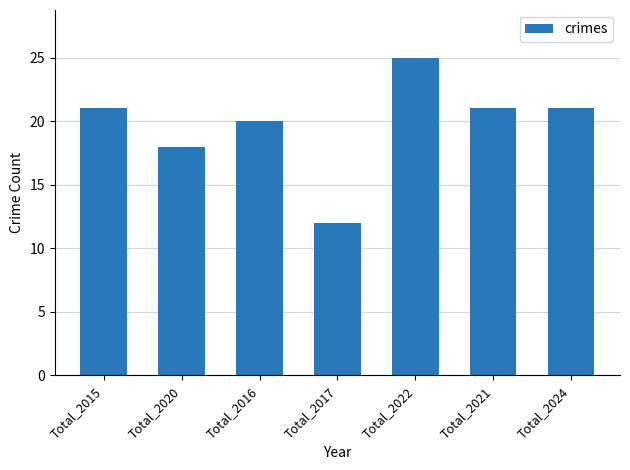

Reading right to left, what are all the values shown in this chart?

Total_2024=21	Total_2021=21	Total_2022=25	Total_2017=12	Total_2016=20	Total_2020=18	Total_2015=21